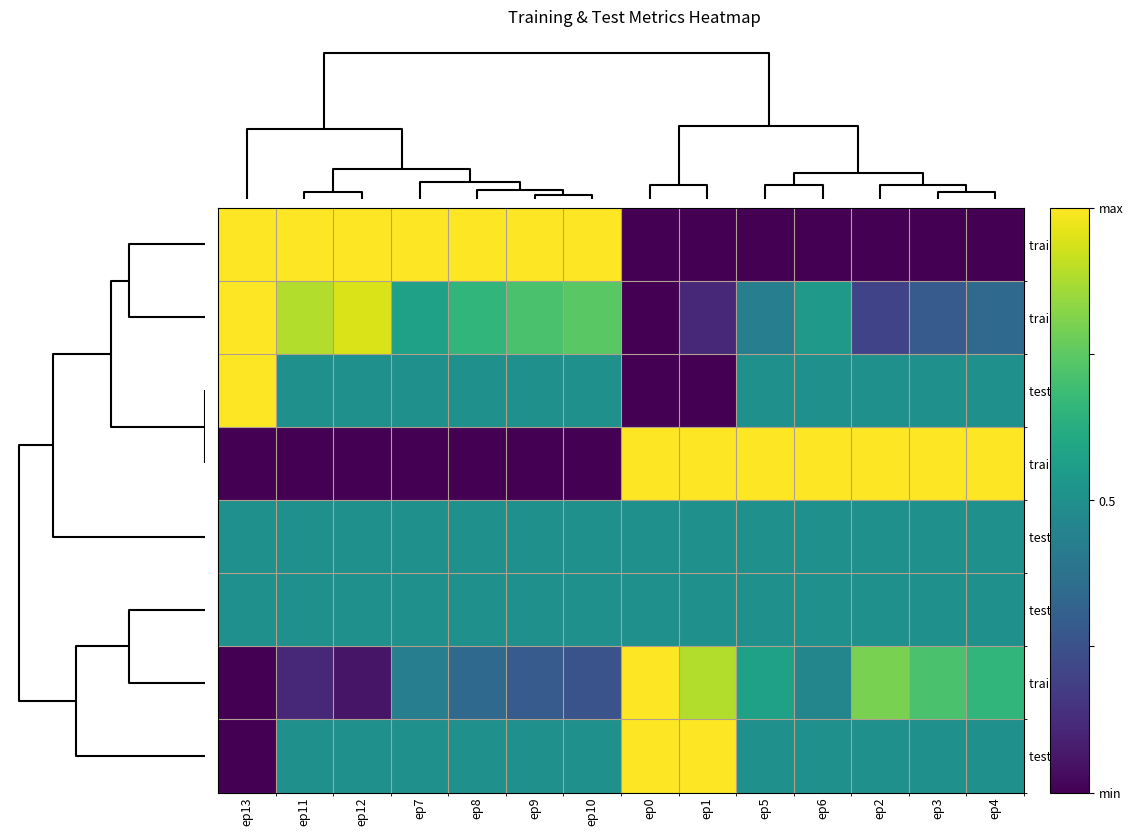

Reading right to left, list all the values displayed in this chart.

train FP2: ep4=0.0	ep3=0.0	ep2=0.0	ep6=0.0	ep5=0.0	ep1=0.0	ep0=0.0	ep10=1.0	ep9=1.0	ep8=1.0	ep7=1.0	ep12=1.0	ep11=1.0	ep13=1.0
train TN: ep4=0.3	ep3=0.3	ep2=0.2	ep6=0.5	ep5=0.4	ep1=0.1	ep0=0.0	ep10=0.7	ep9=0.7	ep8=0.7	ep7=0.6	ep12=0.9	ep11=0.9	ep13=1.0
test TN: ep4=0.5	ep3=0.5	ep2=0.5	ep6=0.5	ep5=0.5	ep1=0.0	ep0=0.0	ep10=0.5	ep9=0.5	ep8=0.5	ep7=0.5	ep12=0.5	ep11=0.5	ep13=1.0
train TP: ep4=1.0	ep3=1.0	ep2=1.0	ep6=1.0	ep5=1.0	ep1=1.0	ep0=1.0	ep10=0.0	ep9=0.0	ep8=0.0	ep7=0.0	ep12=0.0	ep11=0.0	ep13=0.0
test TP: ep4=0.5	ep3=0.5	ep2=0.5	ep6=0.5	ep5=0.5	ep1=0.5	ep0=0.5	ep10=0.5	ep9=0.5	ep8=0.5	ep7=0.5	ep12=0.5	ep11=0.5	ep13=0.5
test FP2: ep4=0.5	ep3=0.5	ep2=0.5	ep6=0.5	ep5=0.5	ep1=0.5	ep0=0.5	ep10=0.5	ep9=0.5	ep8=0.5	ep7=0.5	ep12=0.5	ep11=0.5	ep13=0.5
train FP: ep4=0.7	ep3=0.7	ep2=0.8	ep6=0.5	ep5=0.6	ep1=0.9	ep0=1.0	ep10=0.3	ep9=0.3	ep8=0.3	ep7=0.4	ep12=0.1	ep11=0.1	ep13=0.0
test FP: ep4=0.5	ep3=0.5	ep2=0.5	ep6=0.5	ep5=0.5	ep1=1.0	ep0=1.0	ep10=0.5	ep9=0.5	ep8=0.5	ep7=0.5	ep12=0.5	ep11=0.5	ep13=0.0